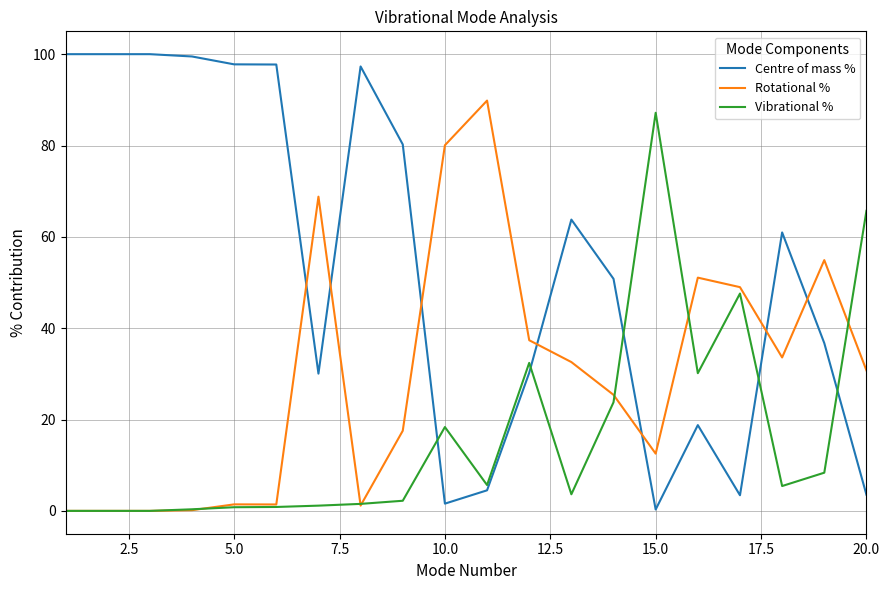

Which series ends up on top after the final intersection of Centre of mass % and Vibrational %?

Vibrational %